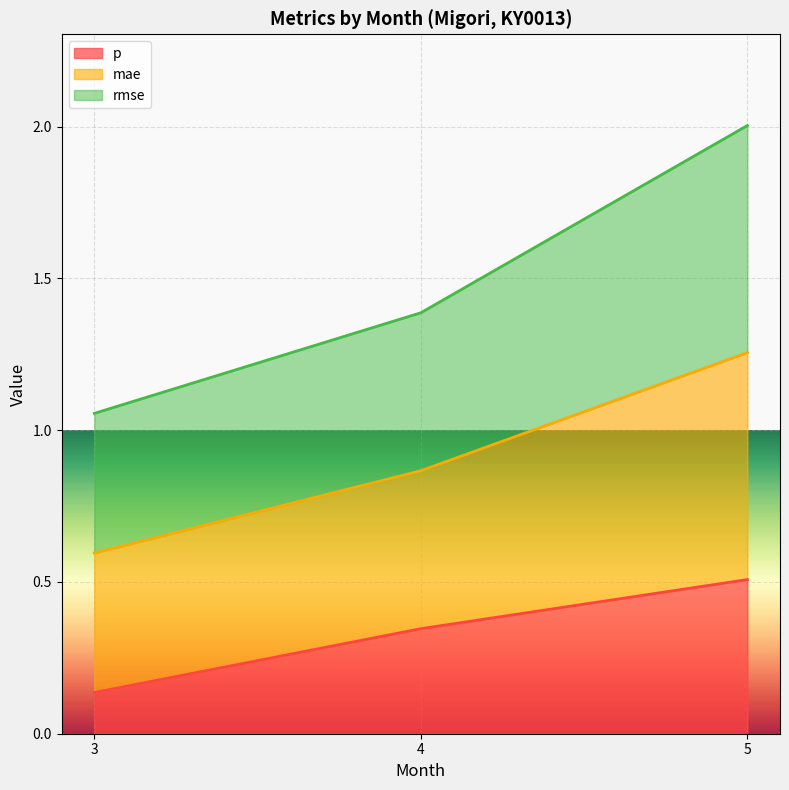

What is the difference between the second highest and minimum values in the mae series?

0.3